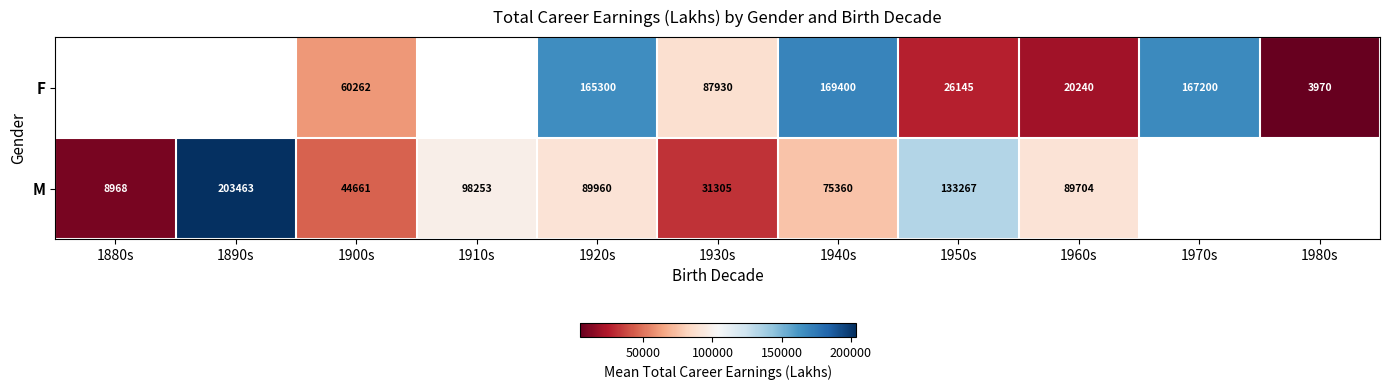

The F series shows 169400 at 1940s. True or false?

True